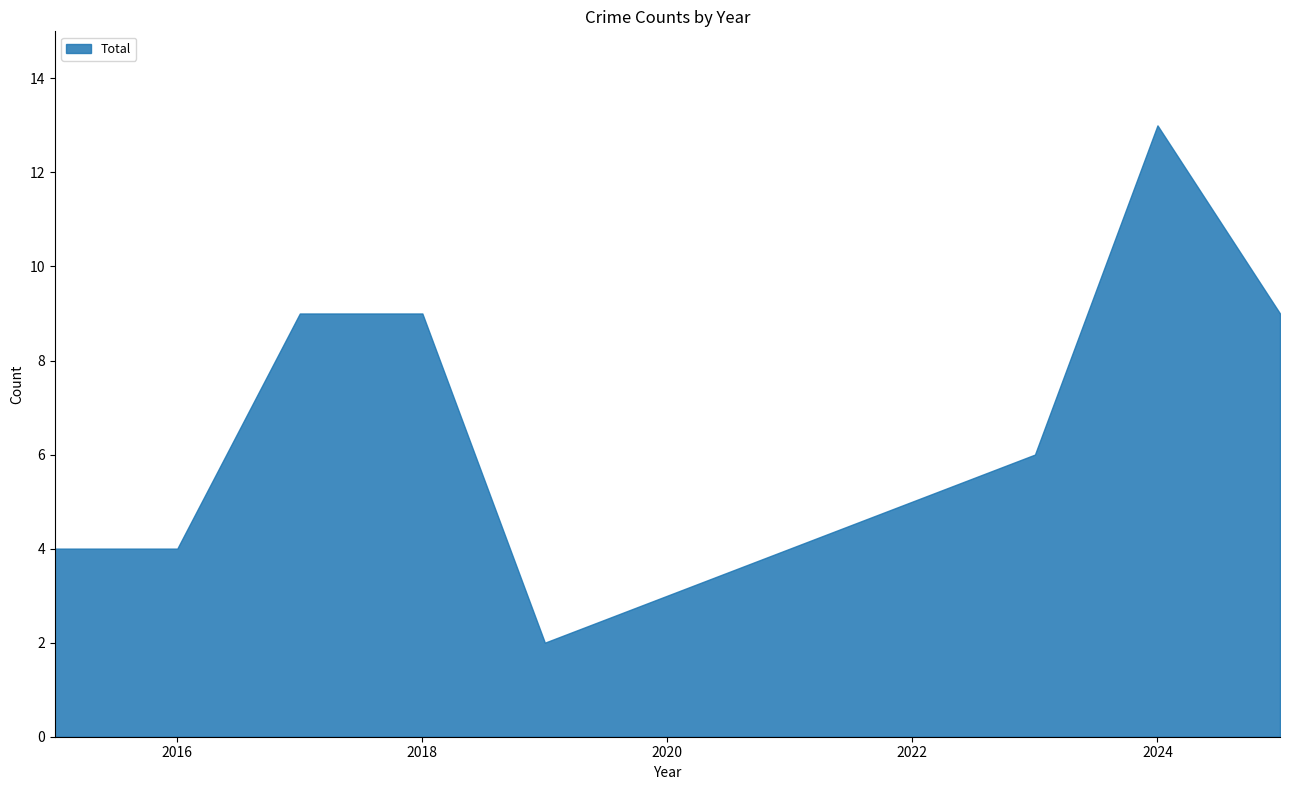

What is the change in value from 2020 to 2022?

+2